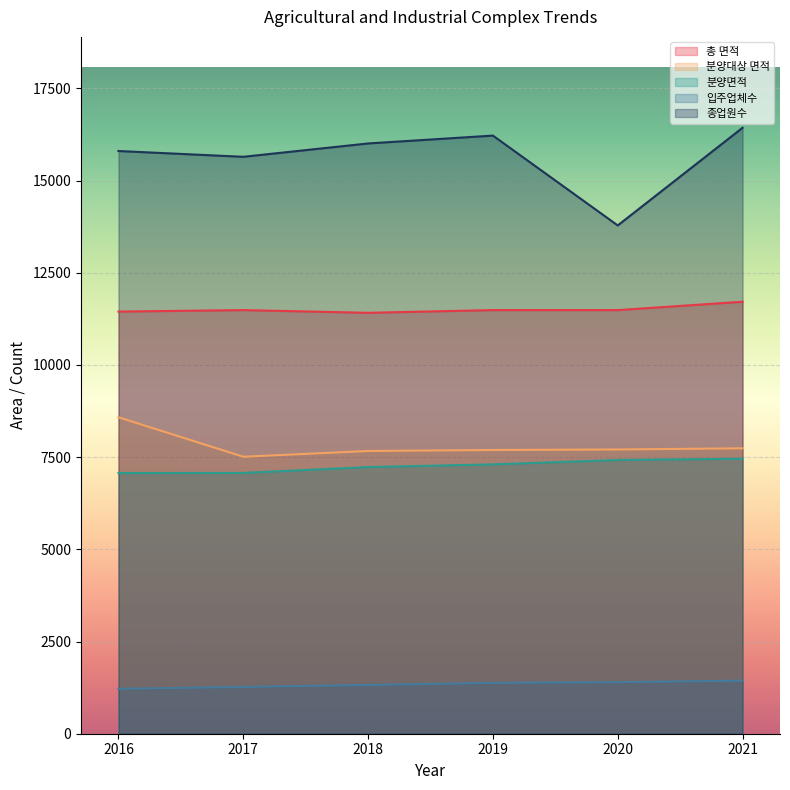

Between 2017 and 2018, which series saw the biggest shift?

종업원수